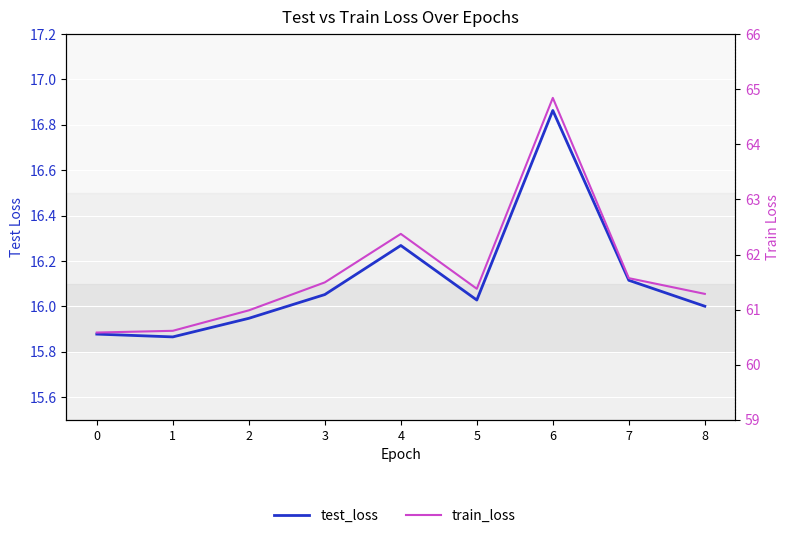

True or false: test_loss has a value of 26.5 at 0.

False